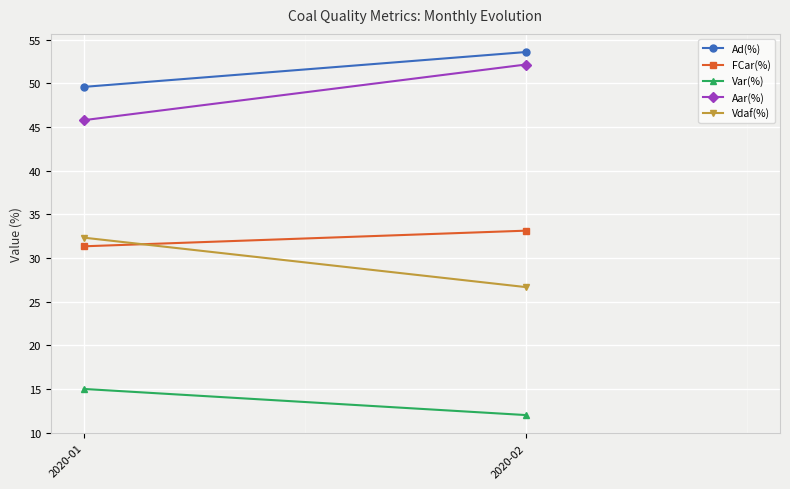

How many data points does each series have?

2